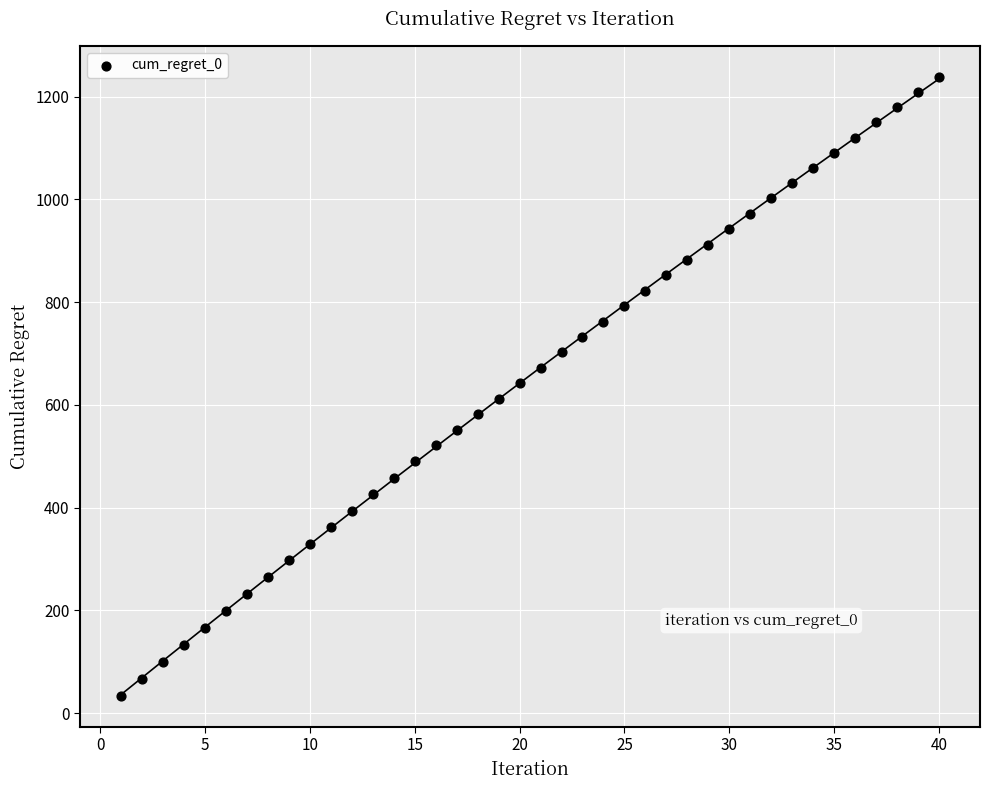

What is the range of Y values (max minus min)?

1205.5